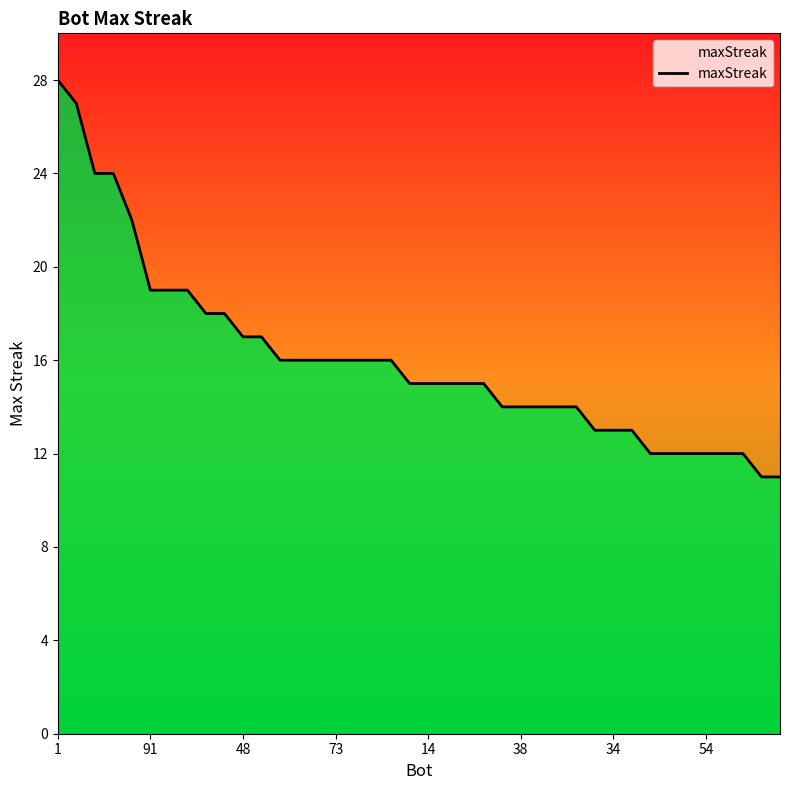

How many distinct data groups are displayed?

1